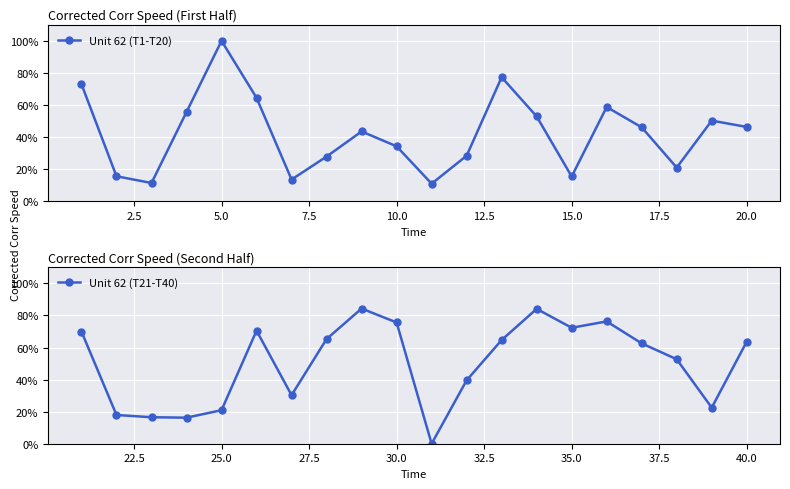

Is it true that Unit 62 (T1-T20) equals 46.3 at 20.0?

True